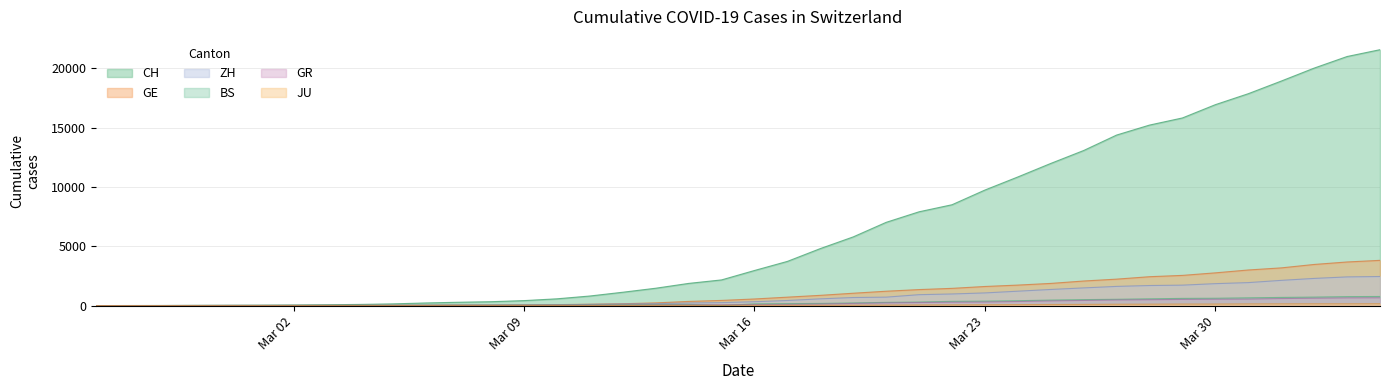

Which series has the largest range (max minus min)?

CH